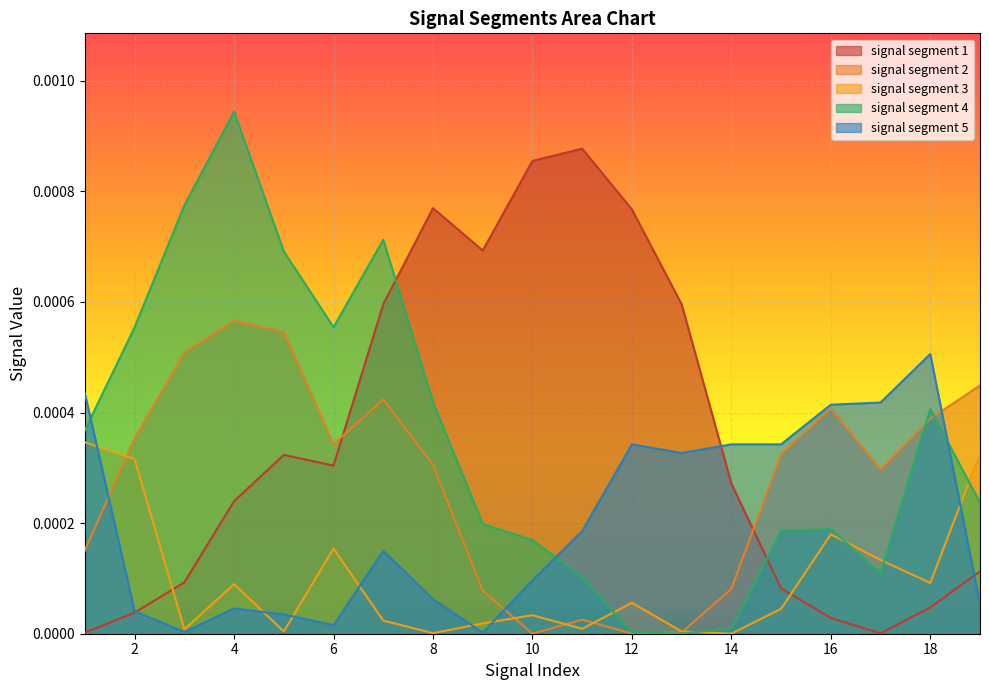

Where do signal segment 2 and signal segment 1 first cross each other?

6 and 7